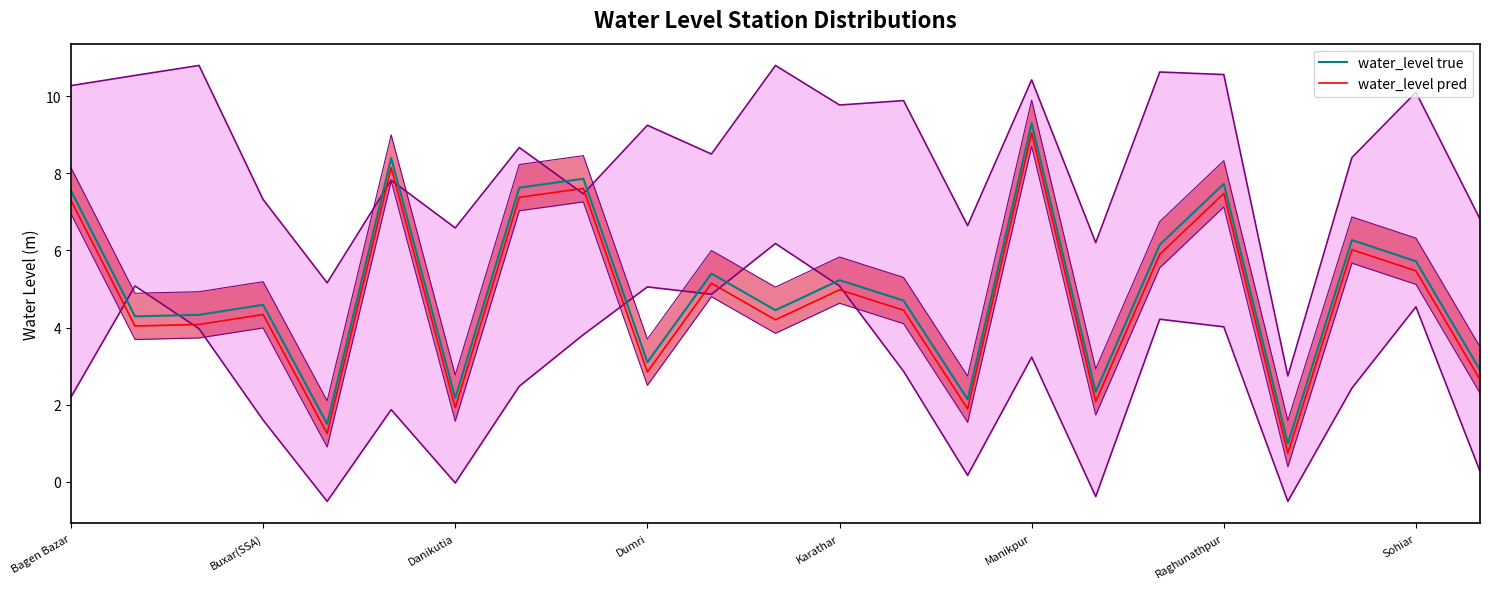

What are all the series names shown in the legend?

water_level true, water_level pred